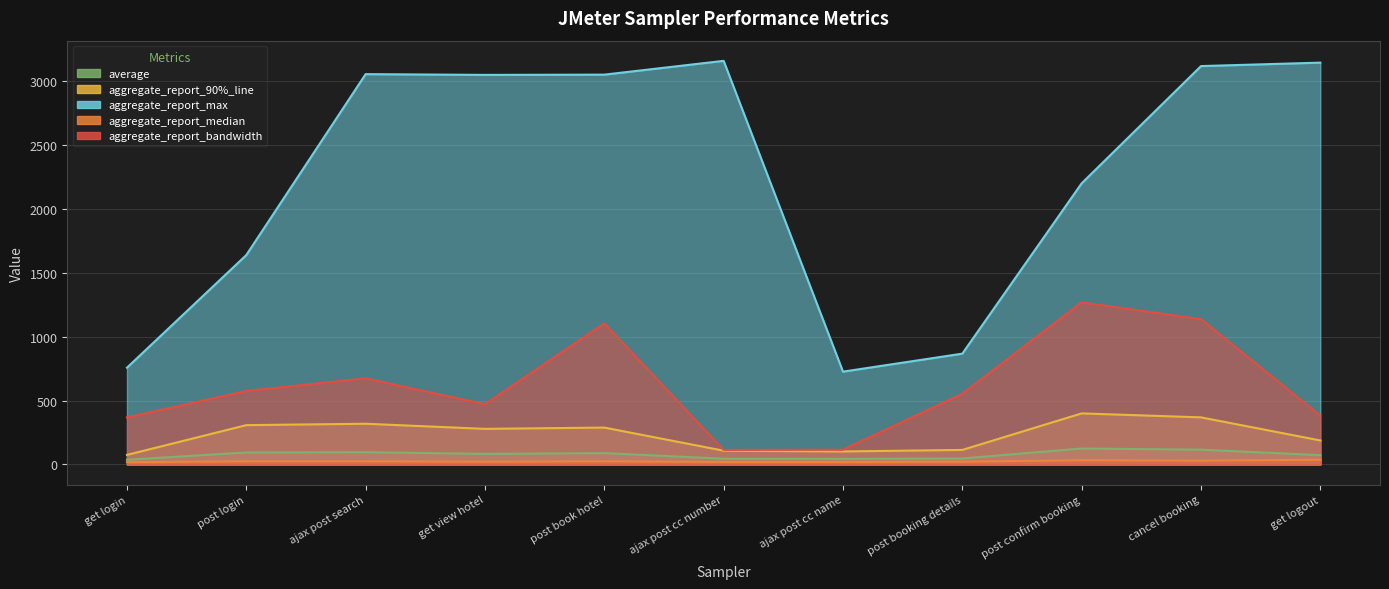

What is the smallest value displayed?

17.0